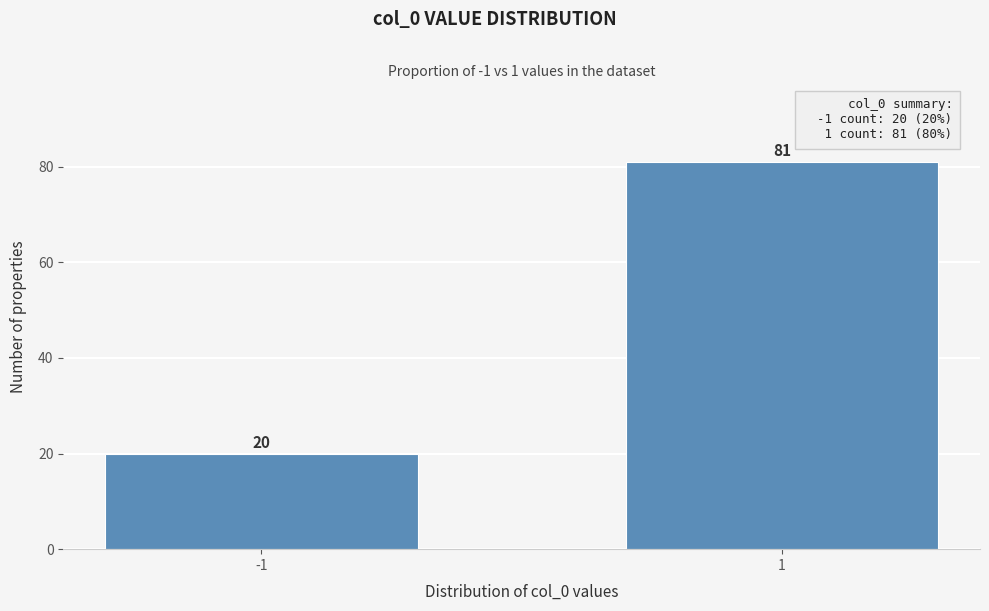

Reading left to right, transcribe all the data shown in this chart.

-1=20	1=81